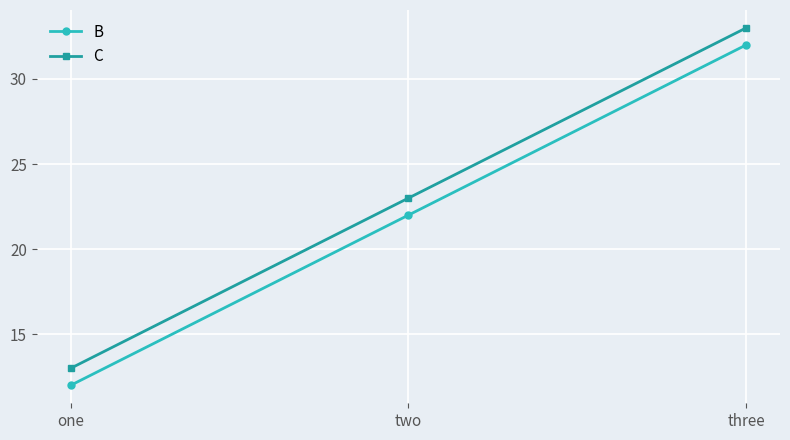

Which series has the largest total across all categories?

C